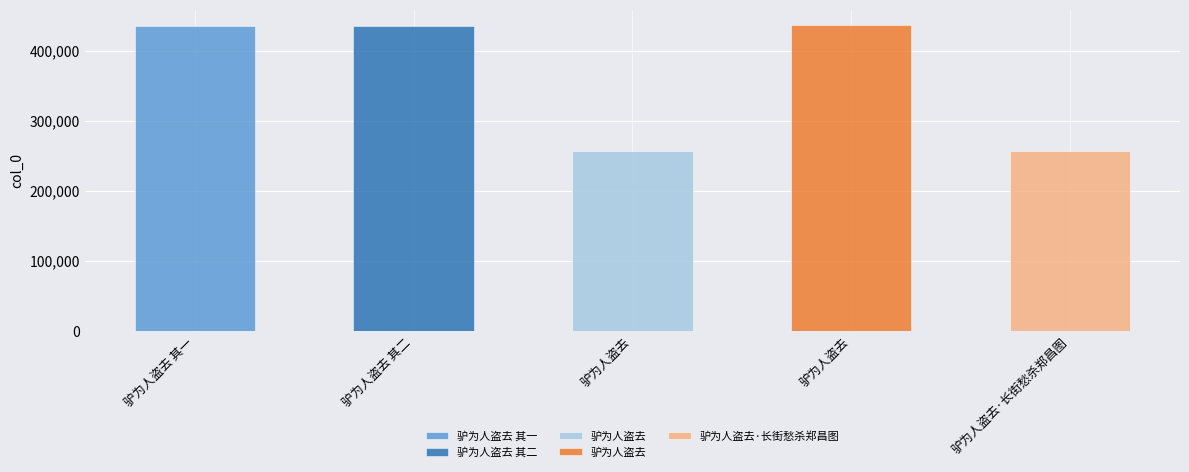

Rank the categories by value from lowest to highest.

驴为人盗去, 驴为人盗去·长街愁杀郑昌图, 驴为人盗去 其一, 驴为人盗去 其二, 驴为人盗去